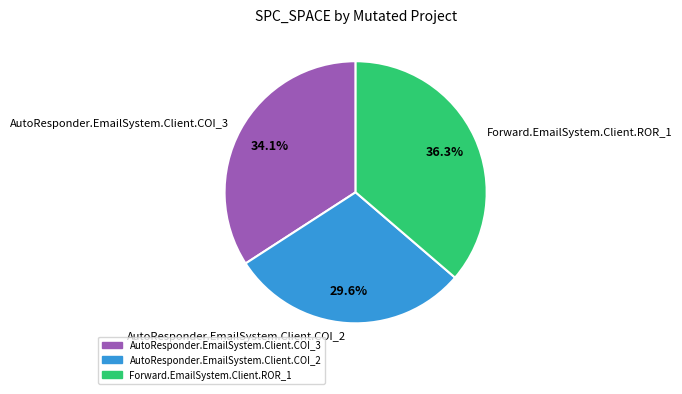

Does any single category account for the majority?

No